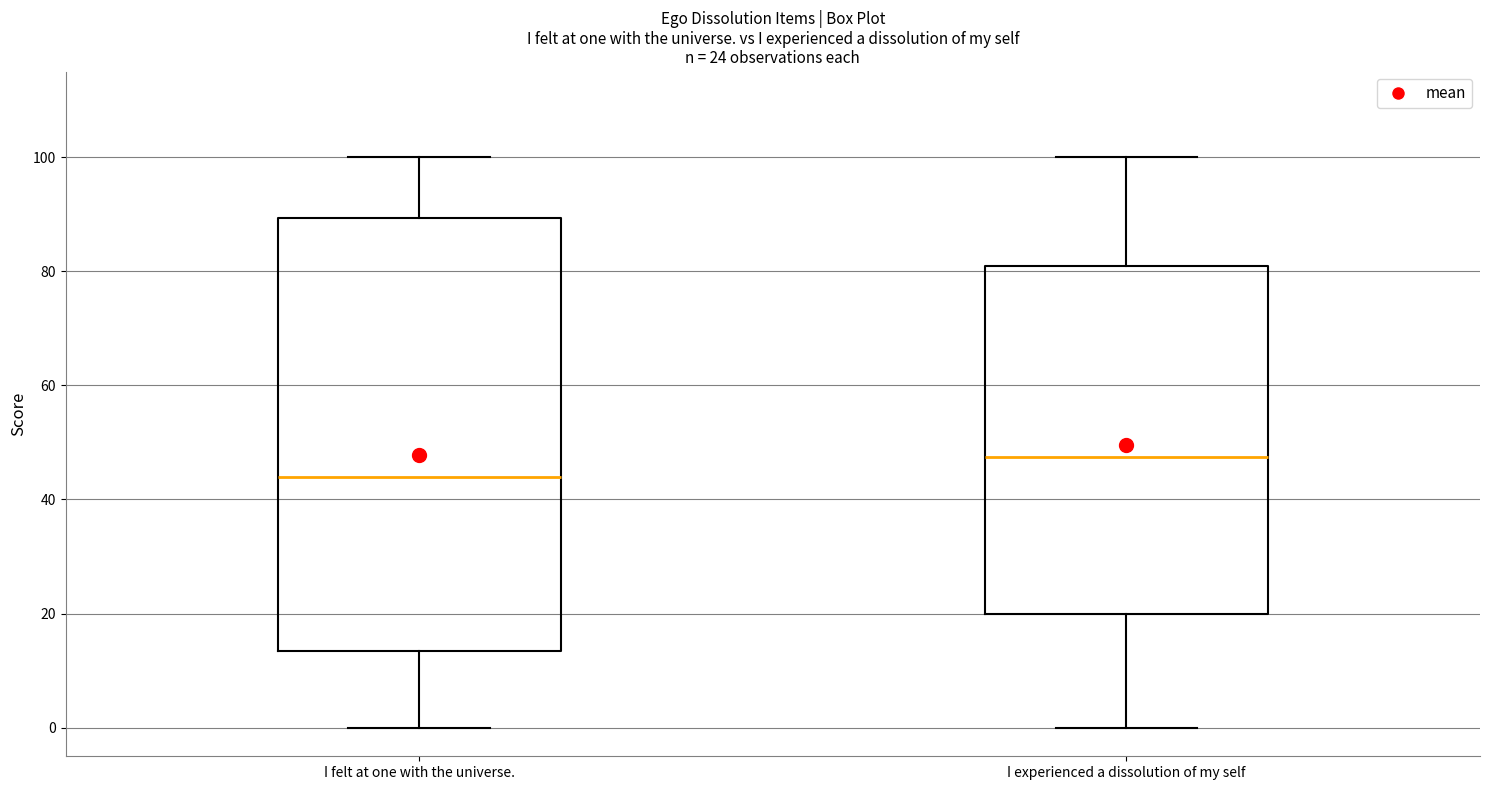

Which box is the tallest, from its lower edge to its upper edge?

I felt at one with the universe.